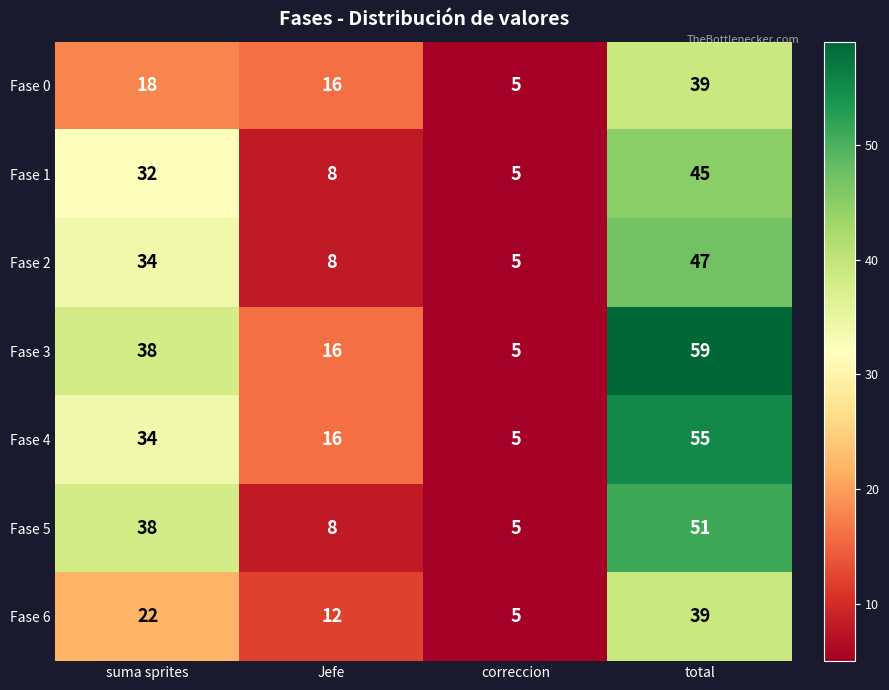

How many data points does each series have?

4